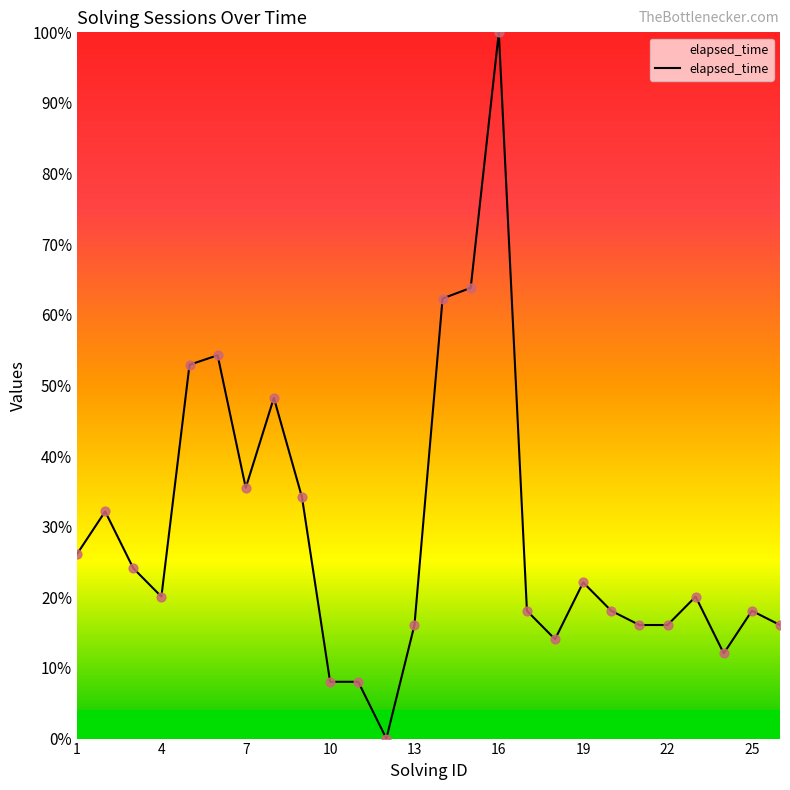

What is the maximum value shown in the chart?

100.0